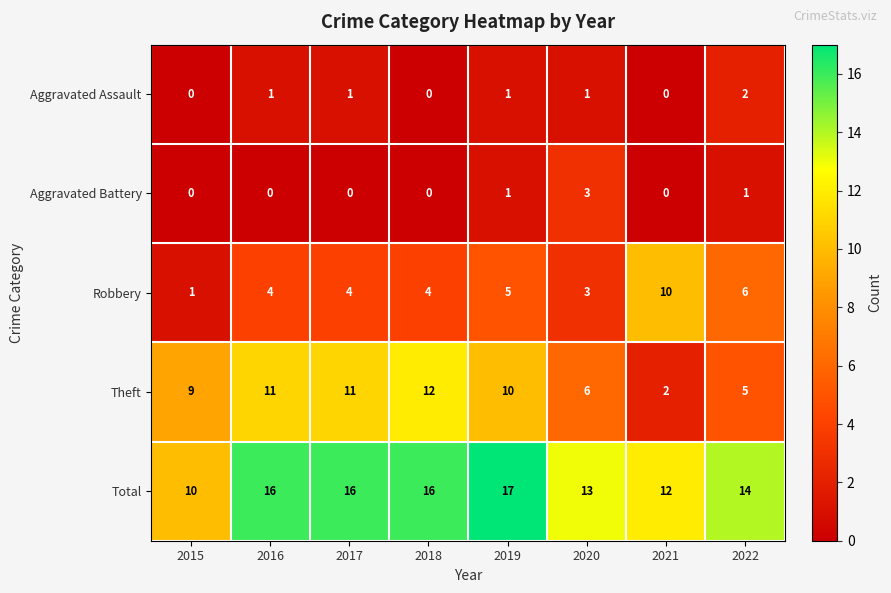

The Aggravated Assault series shows 0 at 2022. True or false?

False